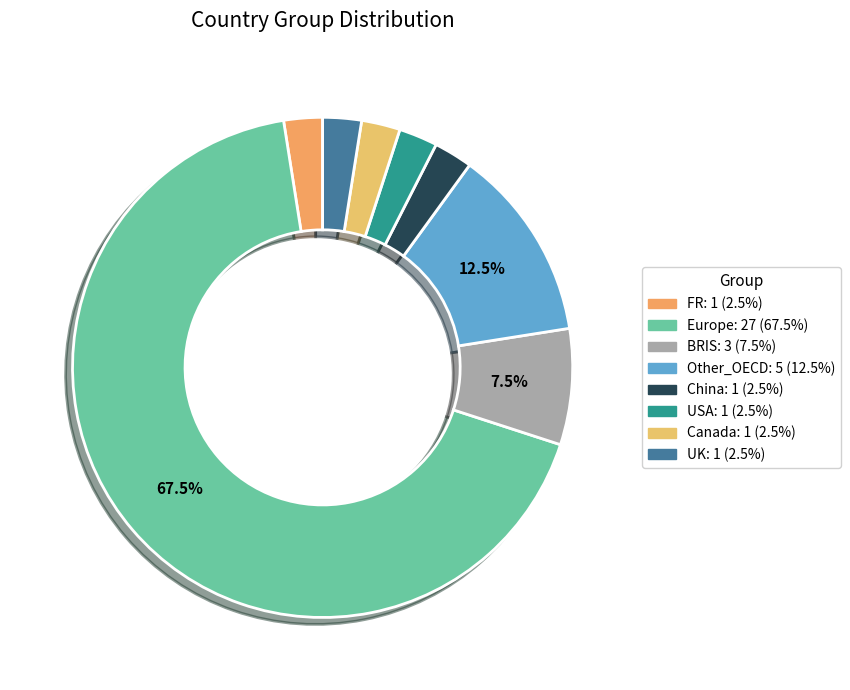

What is the largest slice in the pie chart?

Europe